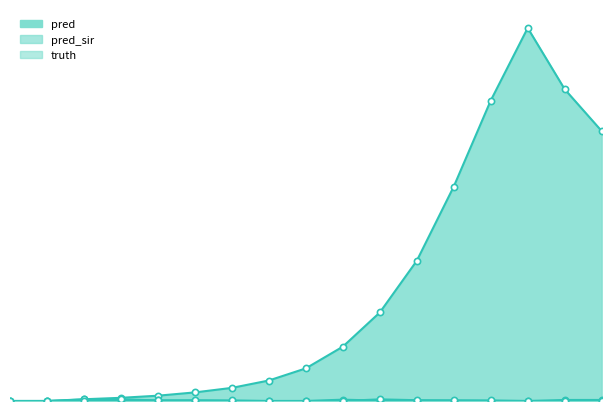

Which series reaches the maximum Y coordinate?

pred